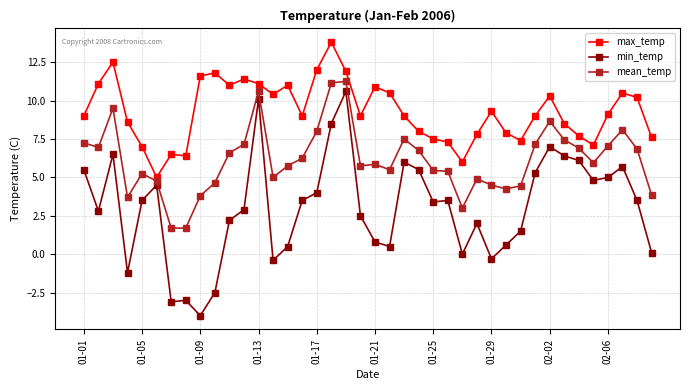

What is the maximum value shown in the chart?

13.8